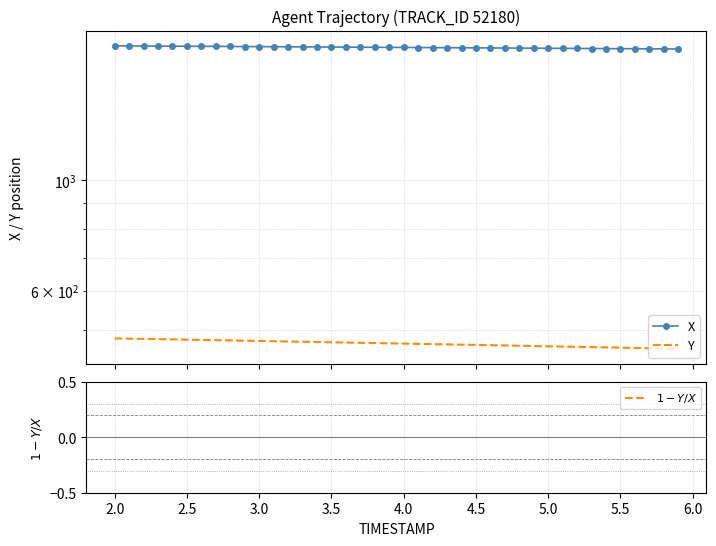

What is the value of the X point at the 21st from the left?

1848.8